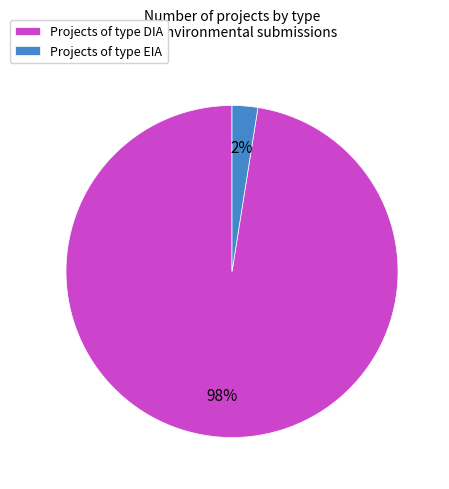

What is the largest slice in the pie chart?

Projects of type DIA